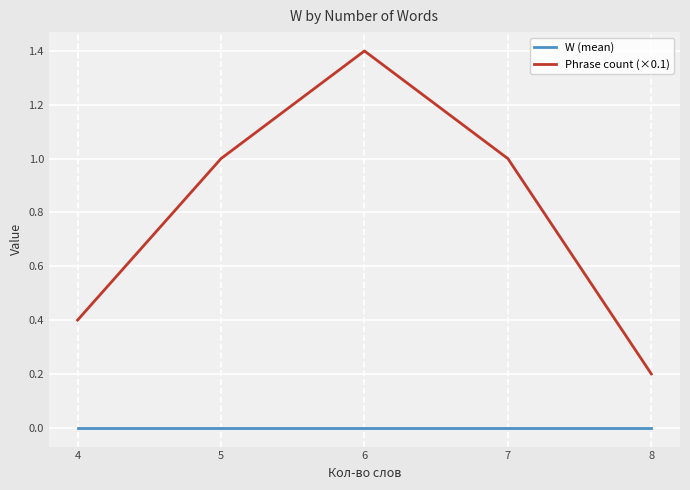

How many values in the Phrase count (×0.1) series are below 1?

2